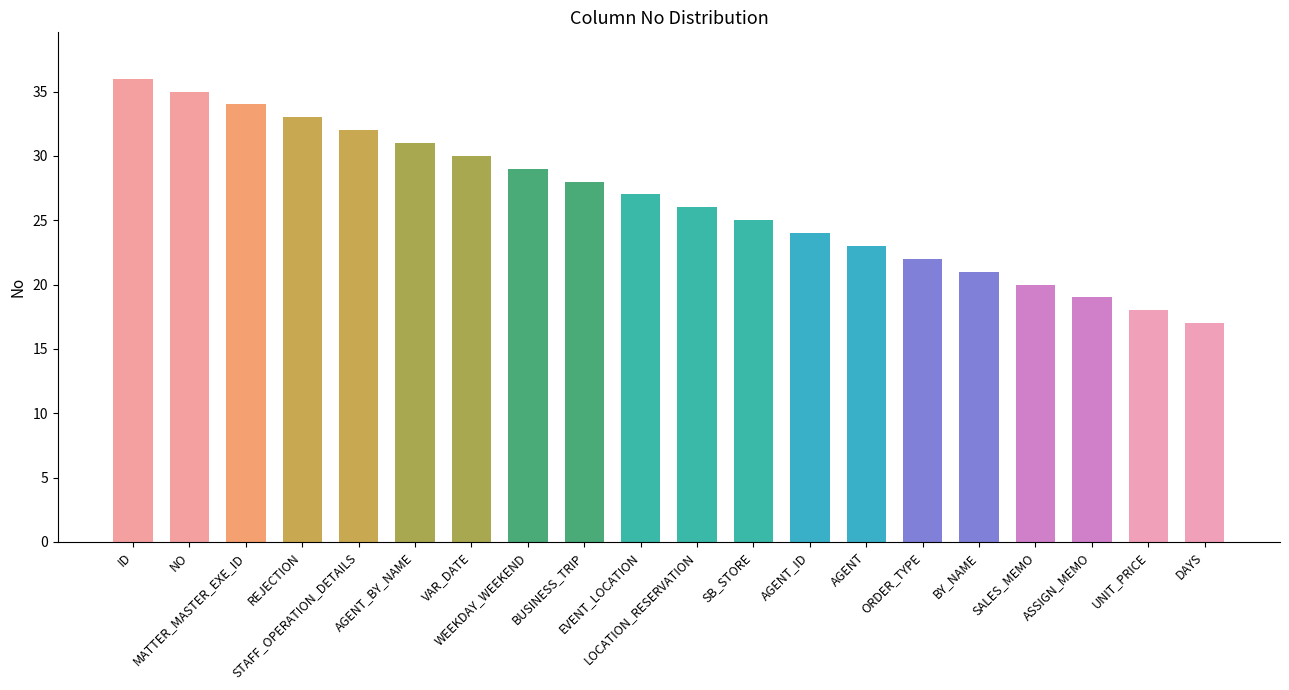

Rank the categories by value from highest to lowest.

ID, NO, MATTER_MASTER_EXE_ID, REJECTION, STAFF_OPERATION_DETAILS, AGENT_BY_NAME, VAR_DATE, WEEKDAY_WEEKEND, BUSINESS_TRIP, EVENT_LOCATION, LOCATION_RESERVATION, SB_STORE, AGENT_ID, AGENT, ORDER_TYPE, BY_NAME, SALES_MEMO, ASSIGN_MEMO, UNIT_PRICE, DAYS